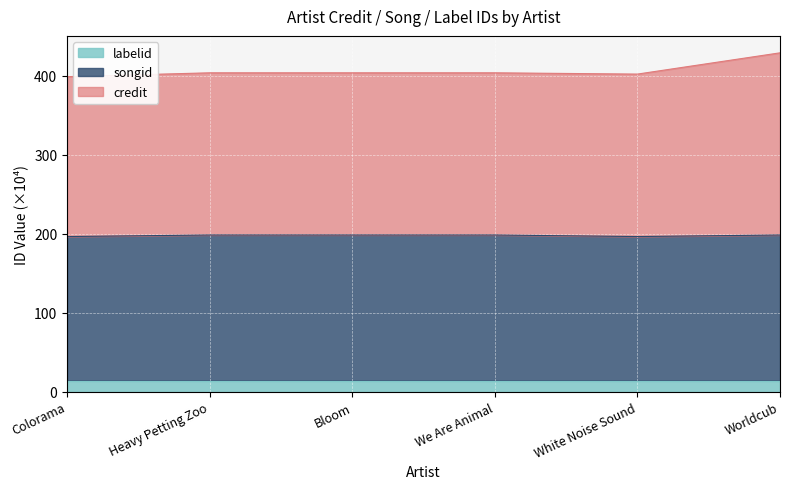

True or false: songid has more than 2 interior local peaks.

False